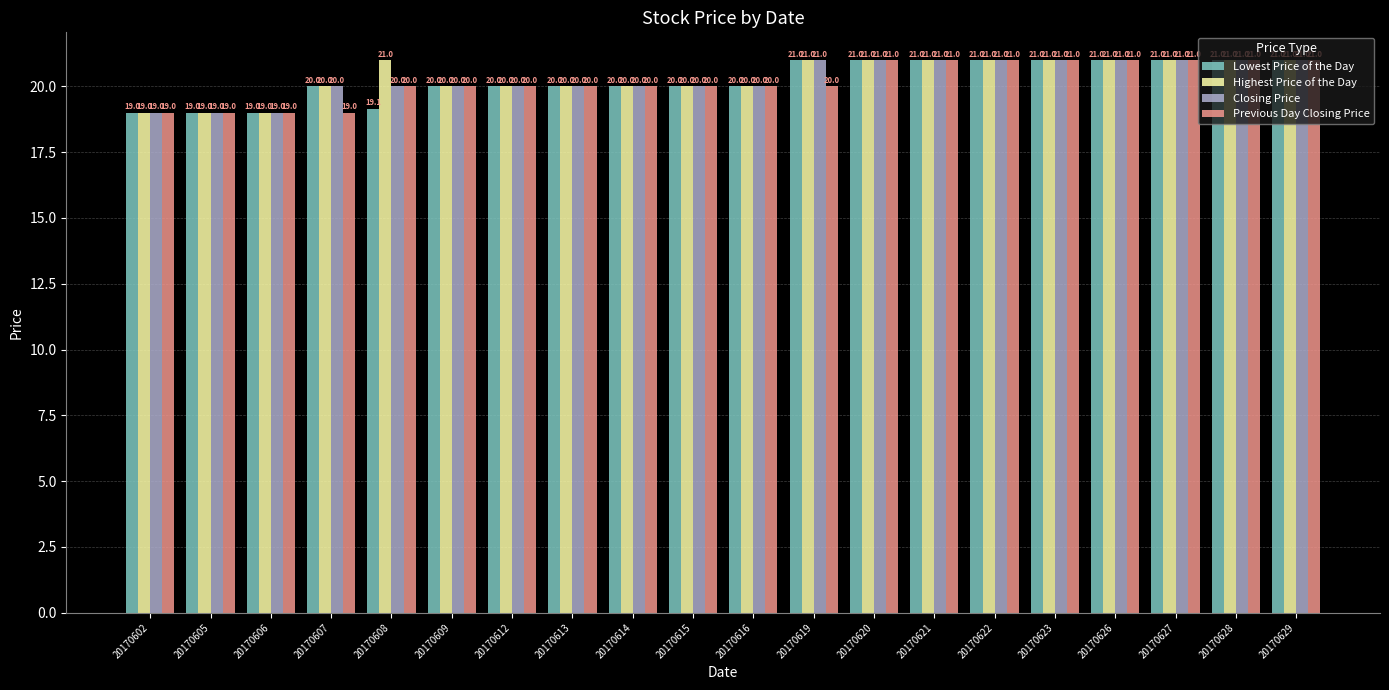

The value of Lowest Price of the Day at 20170605 is 19.0. True or false?

True